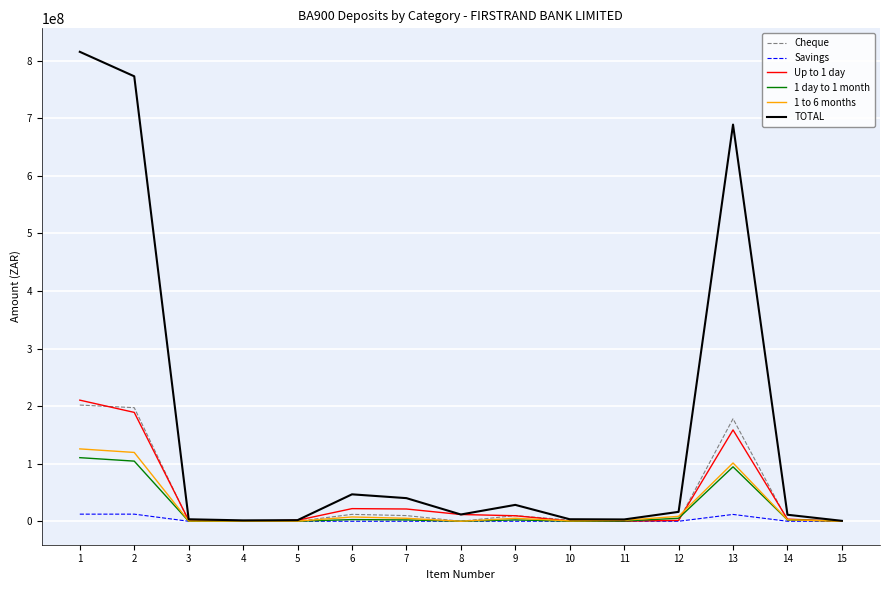

Between 8 and 13, which series saw the biggest shift?

TOTAL